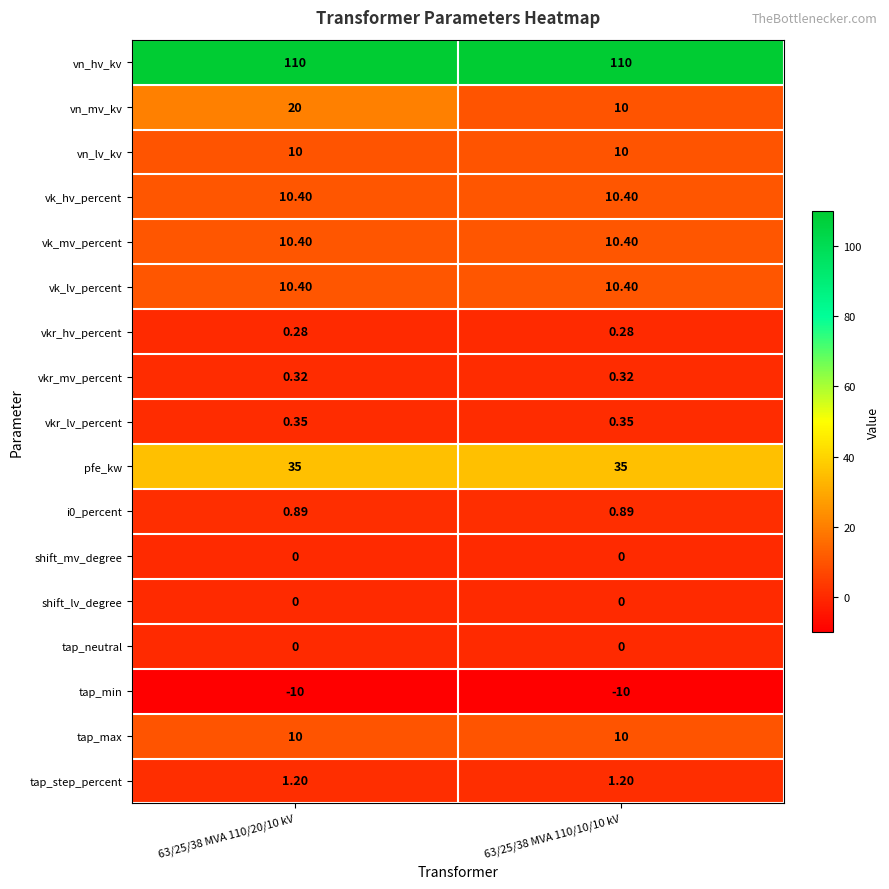

Which series has the widest spread of values?

vn_mv_kv